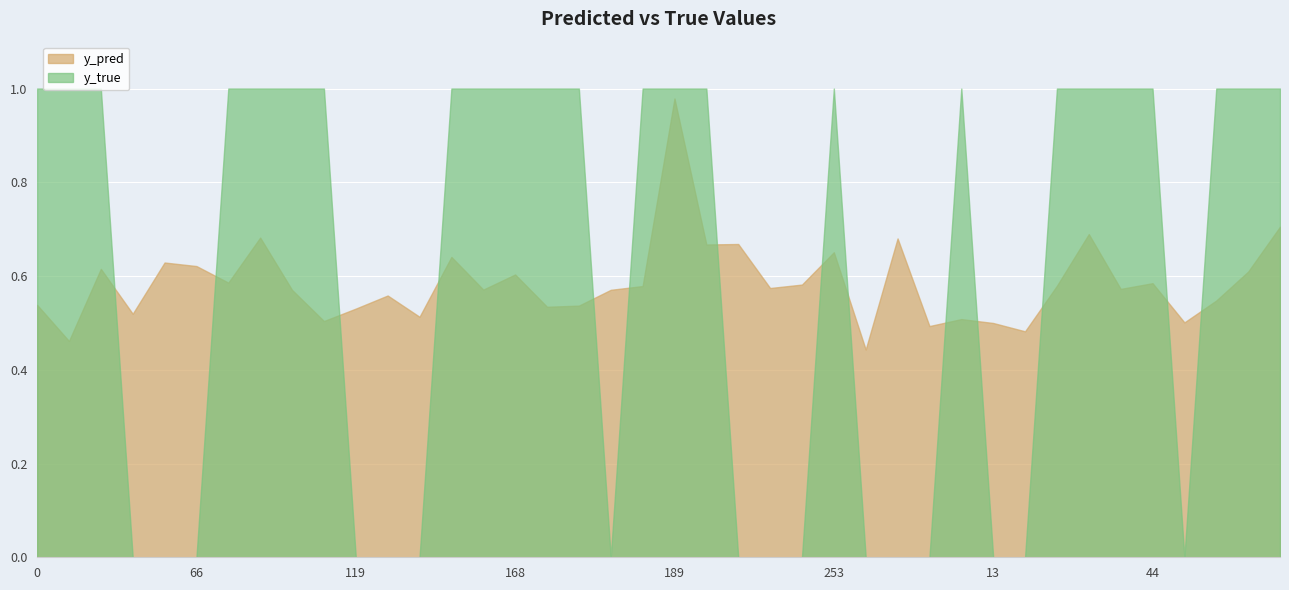

What are all the series names shown in the legend?

y_pred, y_true